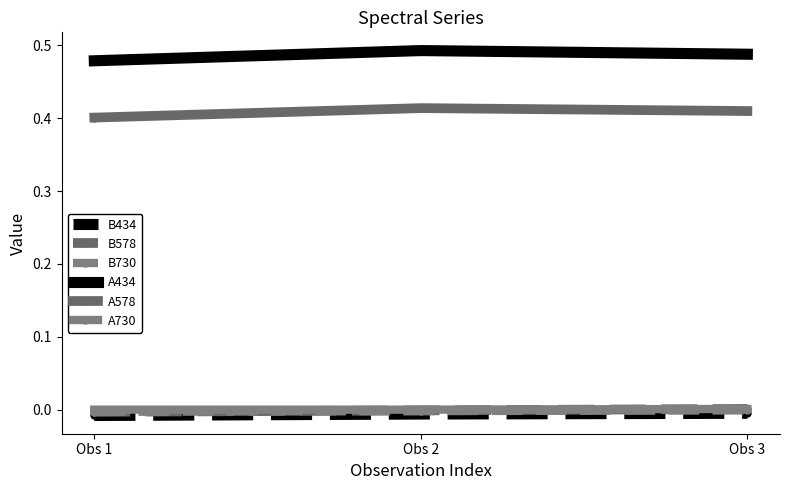

Reading left to right, list all the values displayed in this chart.

B434: Obs 1=-0.0	Obs 2=-0.0	Obs 3=-0.0
B578: Obs 1=-0.0	Obs 2=-0.0	Obs 3=0.0
B730: Obs 1=-0.0	Obs 2=-0.0	Obs 3=-0.0
A434: Obs 1=0.5	Obs 2=0.5	Obs 3=0.5
A578: Obs 1=0.4	Obs 2=0.4	Obs 3=0.4
A730: Obs 1=0.0	Obs 2=0.0	Obs 3=0.0